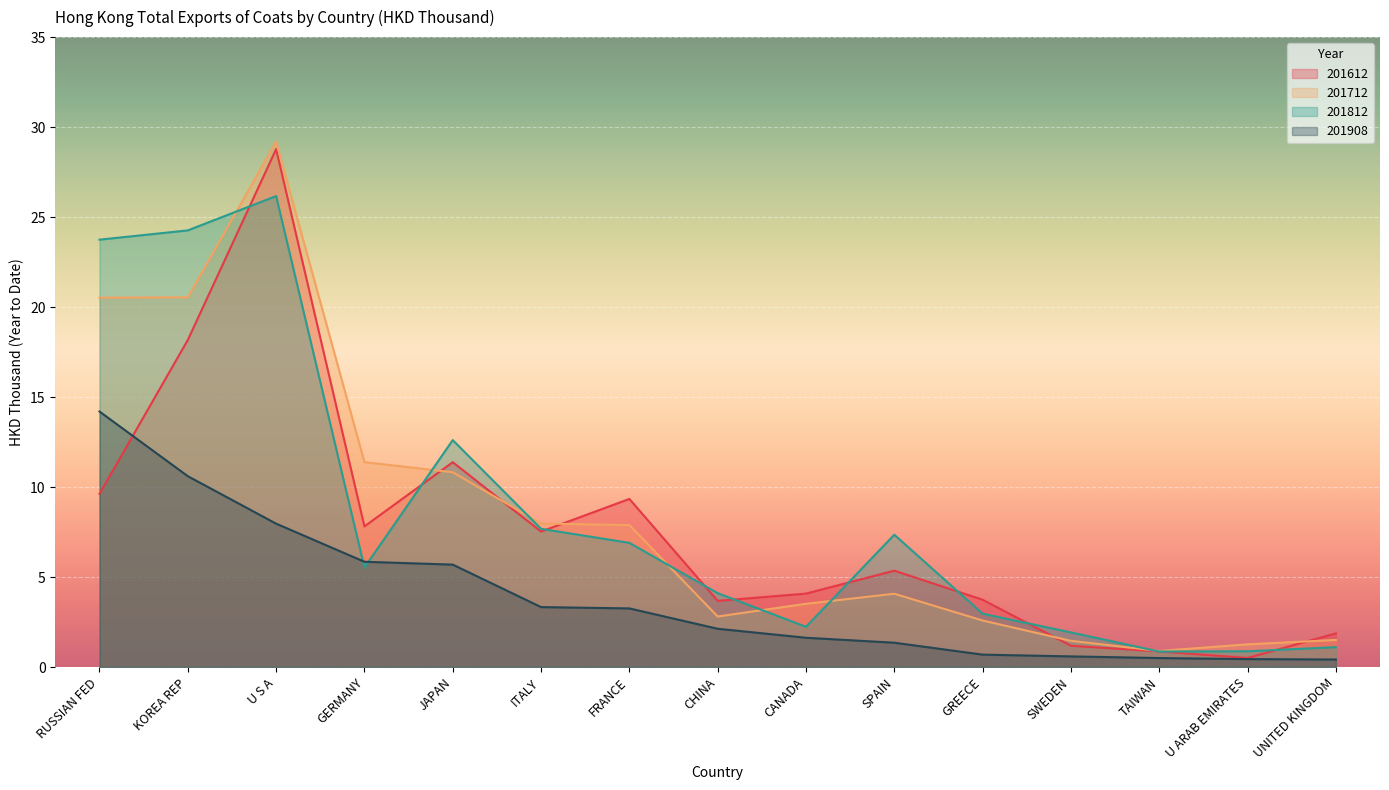

What are all the series names shown in the legend?

201612, 201712, 201812, 201908